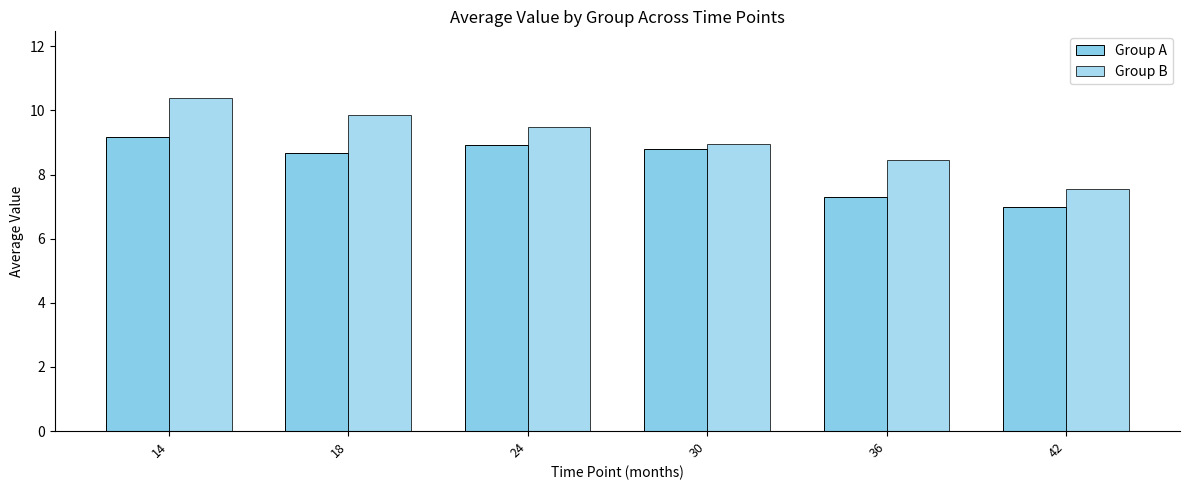

What is the difference between the Group A values at 30 and 14?

0.4